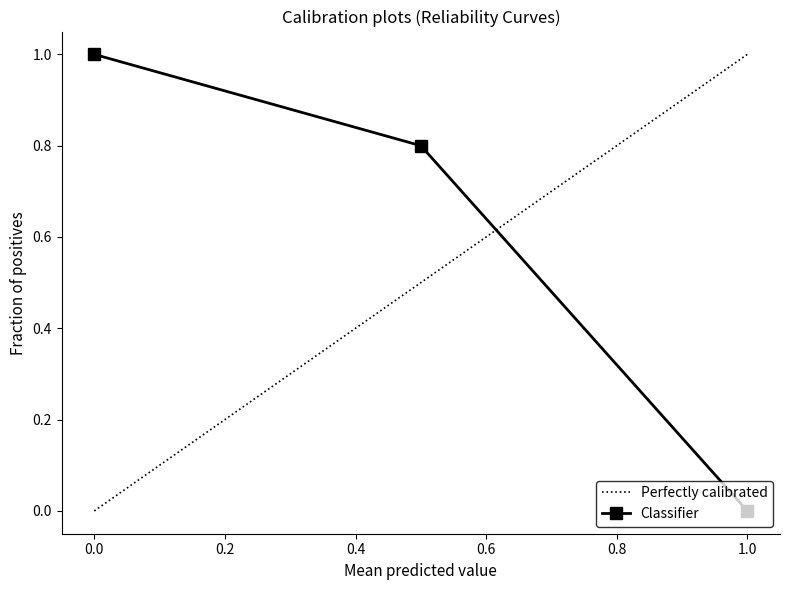

How many categories are shown in the chart?

3